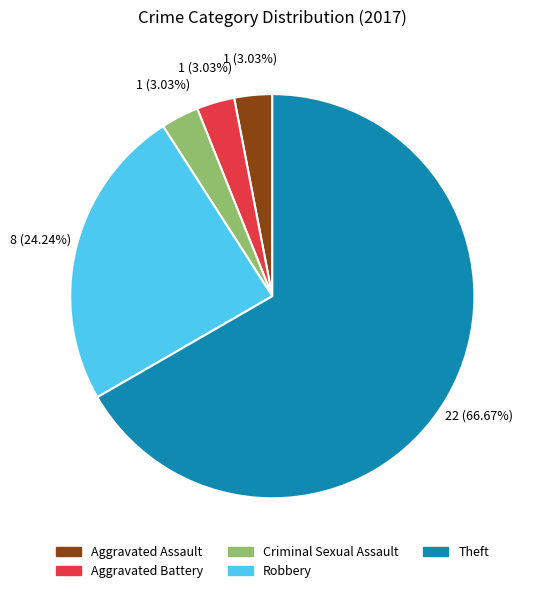

The Aggravated Battery slice represents 3% of the pie. True or false?

True